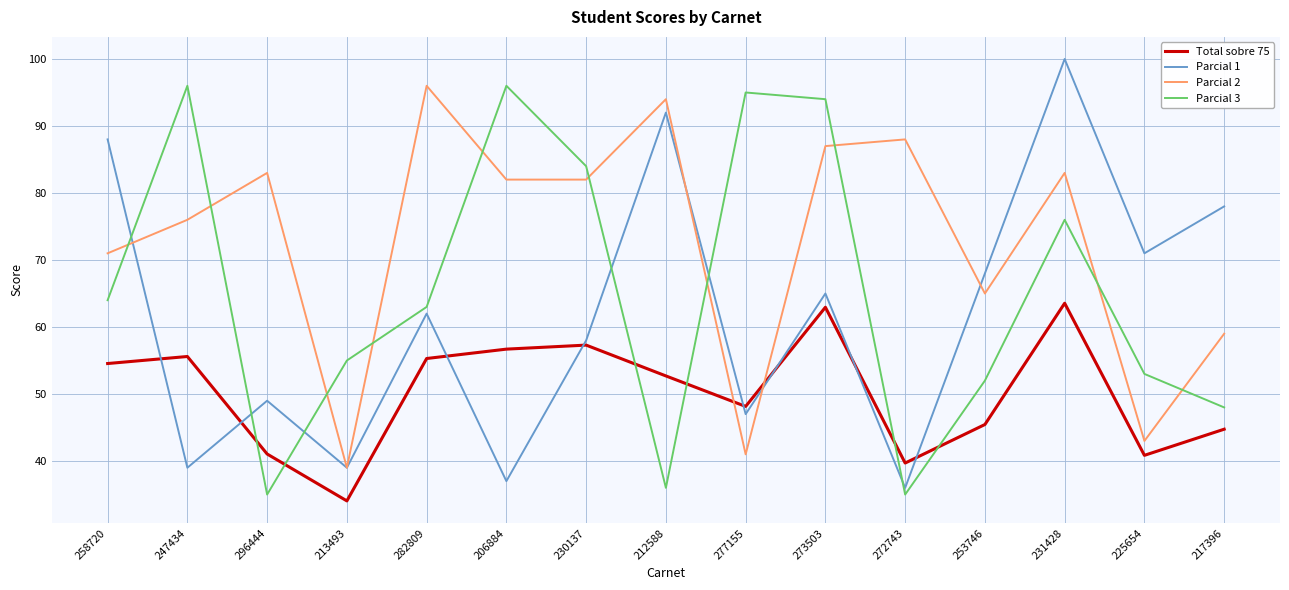

What is the lowest value of the Parcial 2 series?

39.0